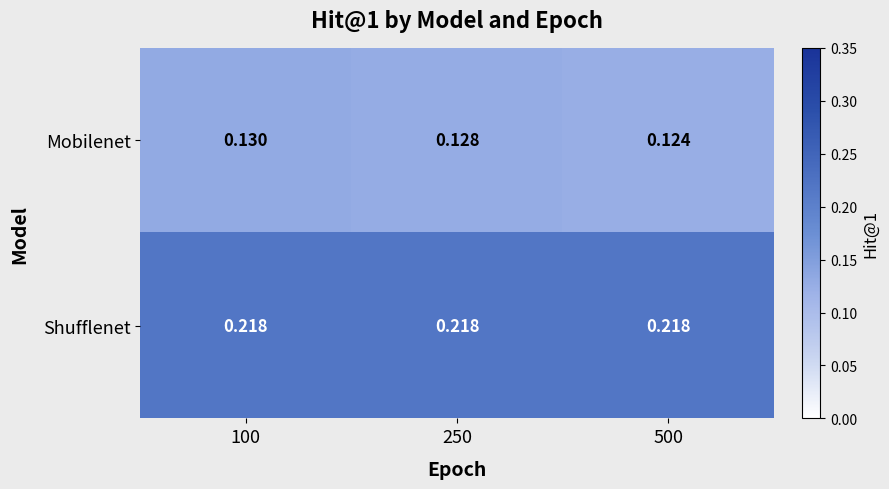

Which series changed the most between 100 and 250?

Mobilenet